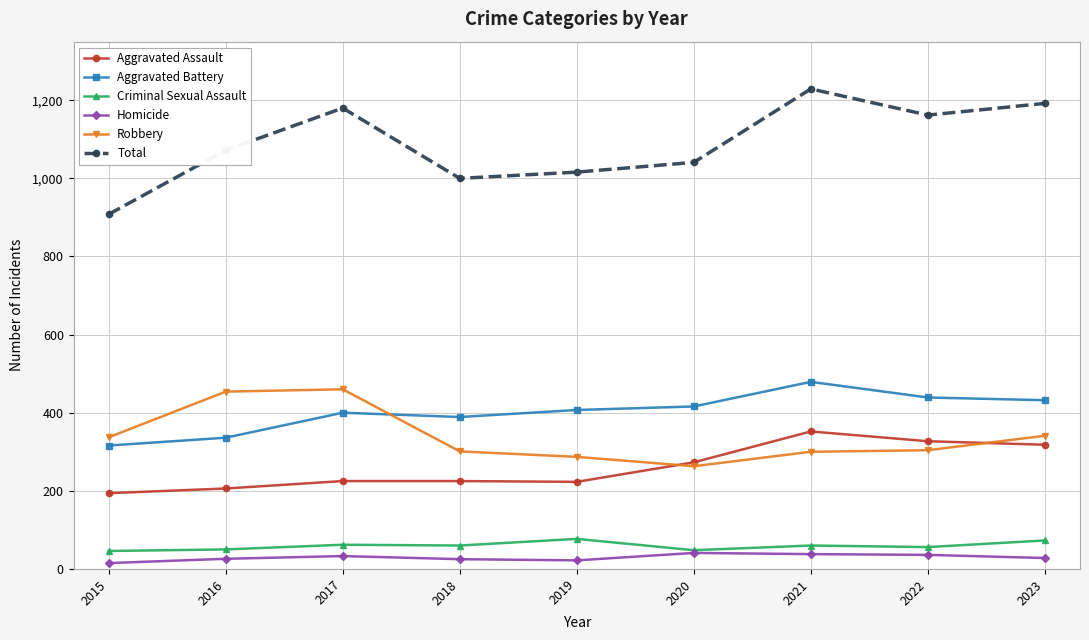

What is the minimum value for Robbery?

263